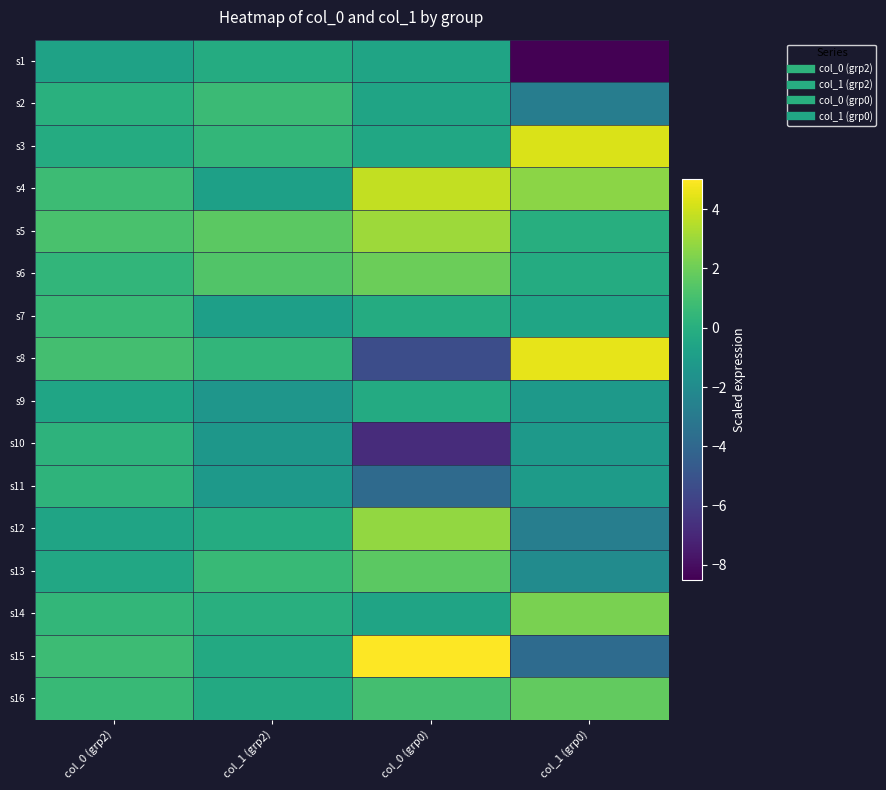

What is the difference between the highest and lowest values at col_0 (grp0)?

11.8